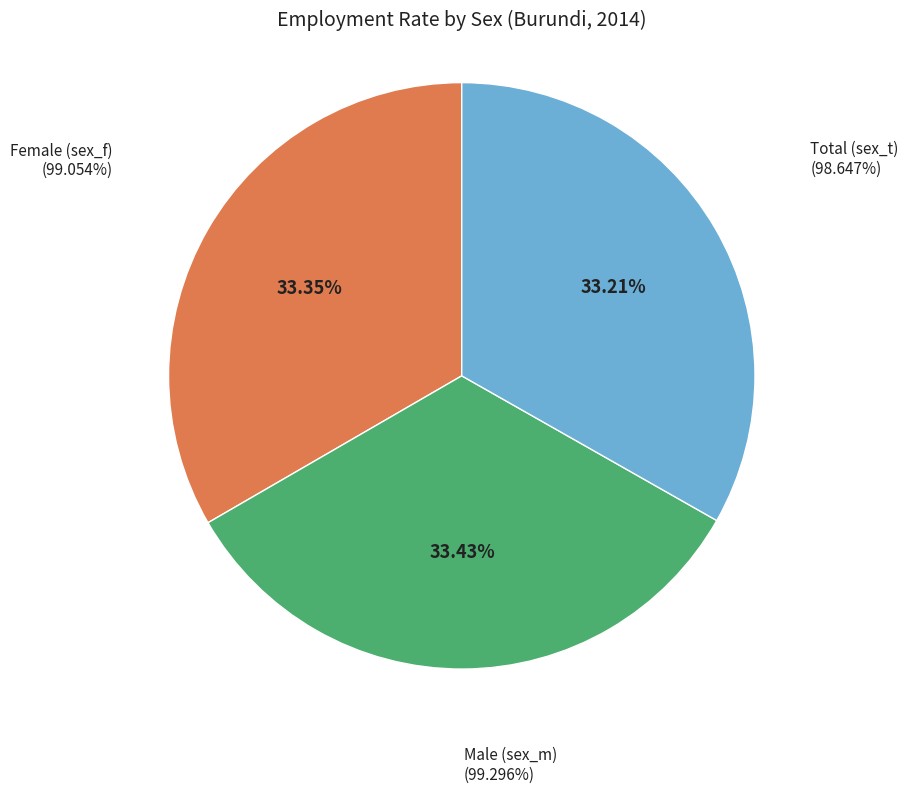

Count the number of slices in the pie.

3